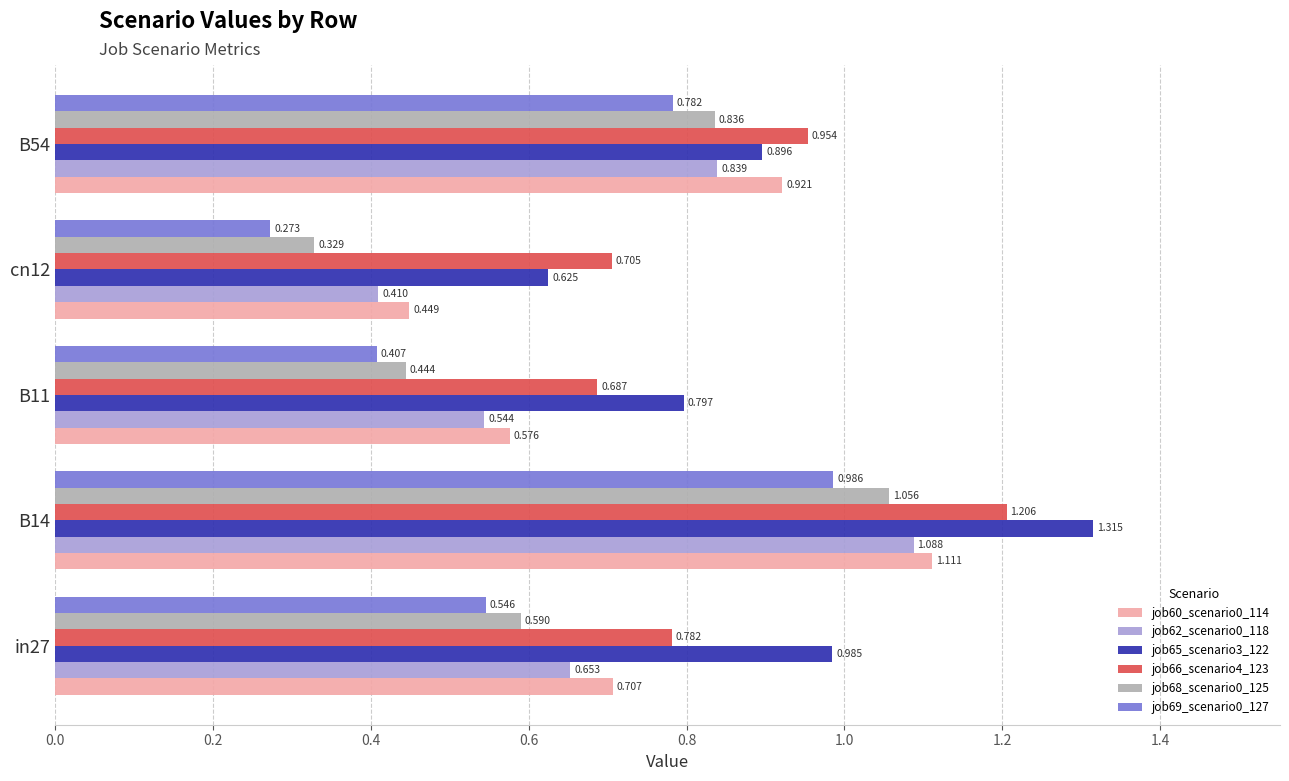

What is the highest value of the job66_scenario4_123 series?

1.2